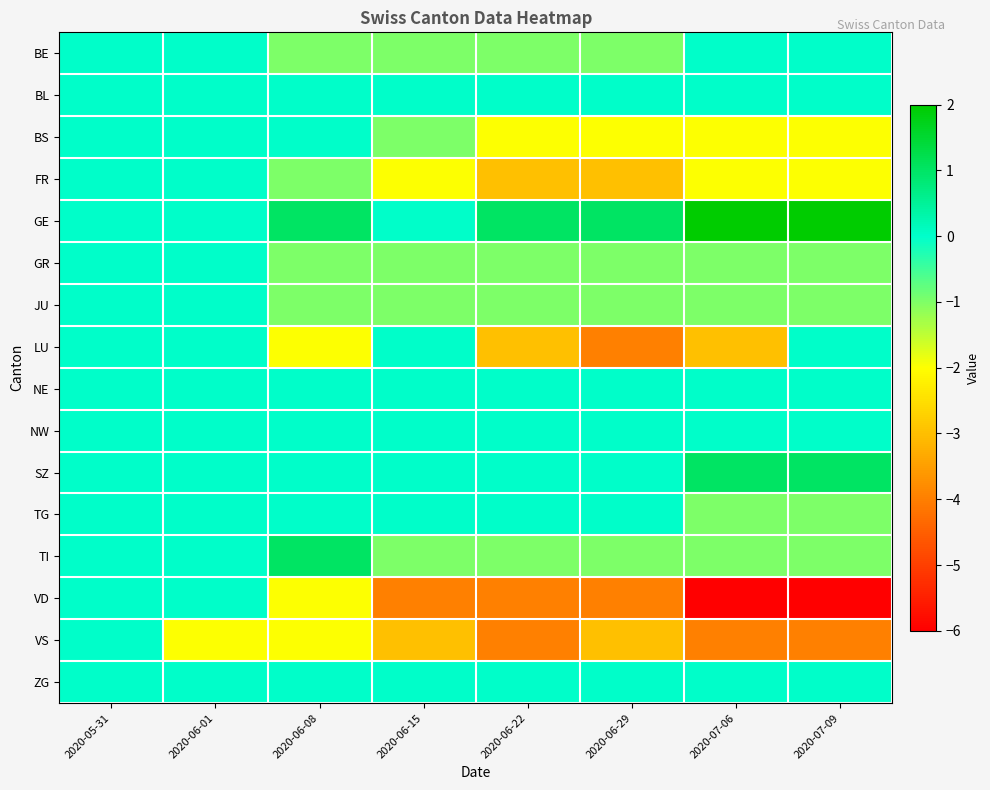

Rank the series at 2020-06-08 from lowest to highest value.

LU, VD, VS, BE, FR, GR, JU, BL, BS, NE, NW, SZ, TG, ZG, GE, TI